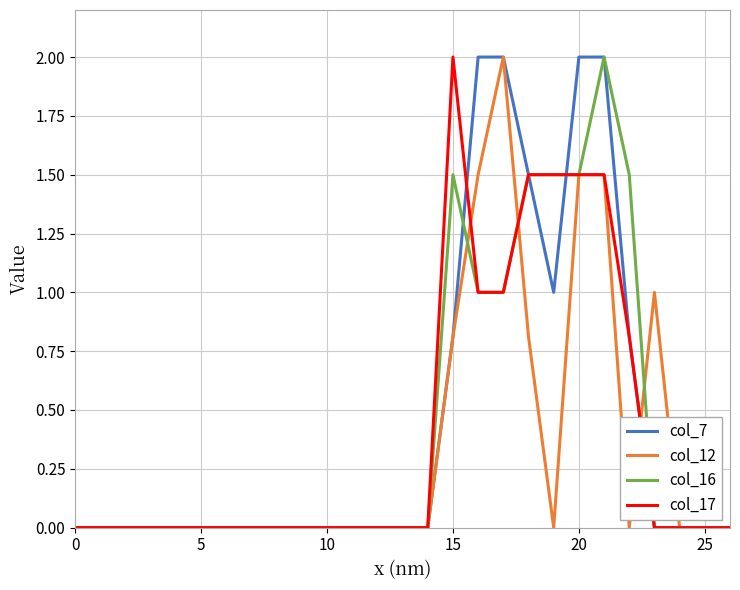

List the series in order of their overall mean, lowest first.

col_12, col_17, col_16, col_7